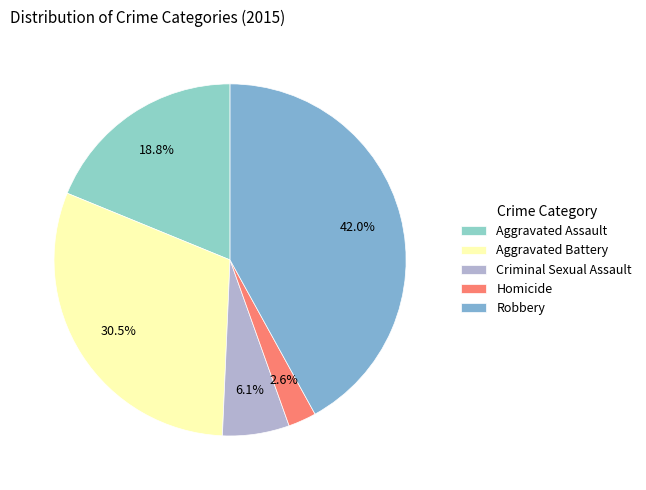

Which has a higher value, Robbery or Aggravated Assault?

Robbery